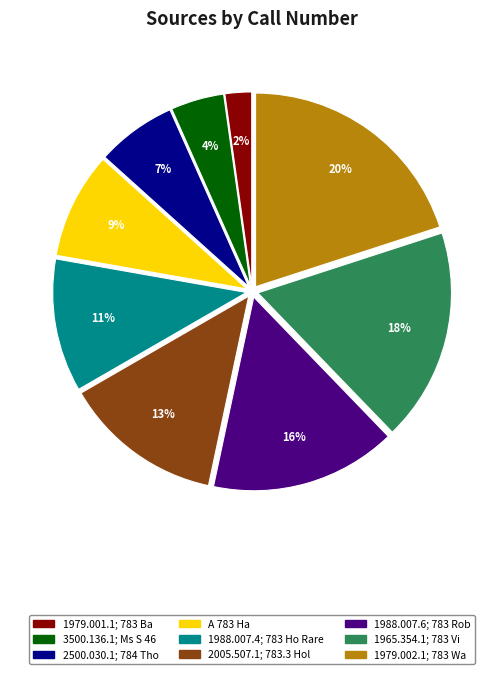

How many slices are in this pie chart?

9